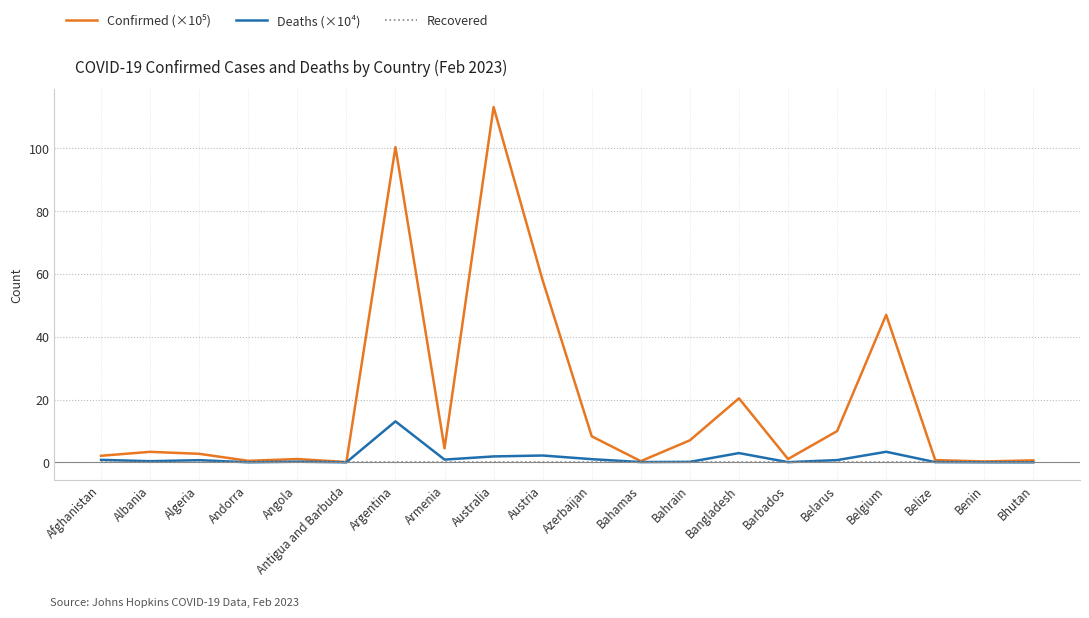

Which label corresponds to the largest value in the chart?

Australia